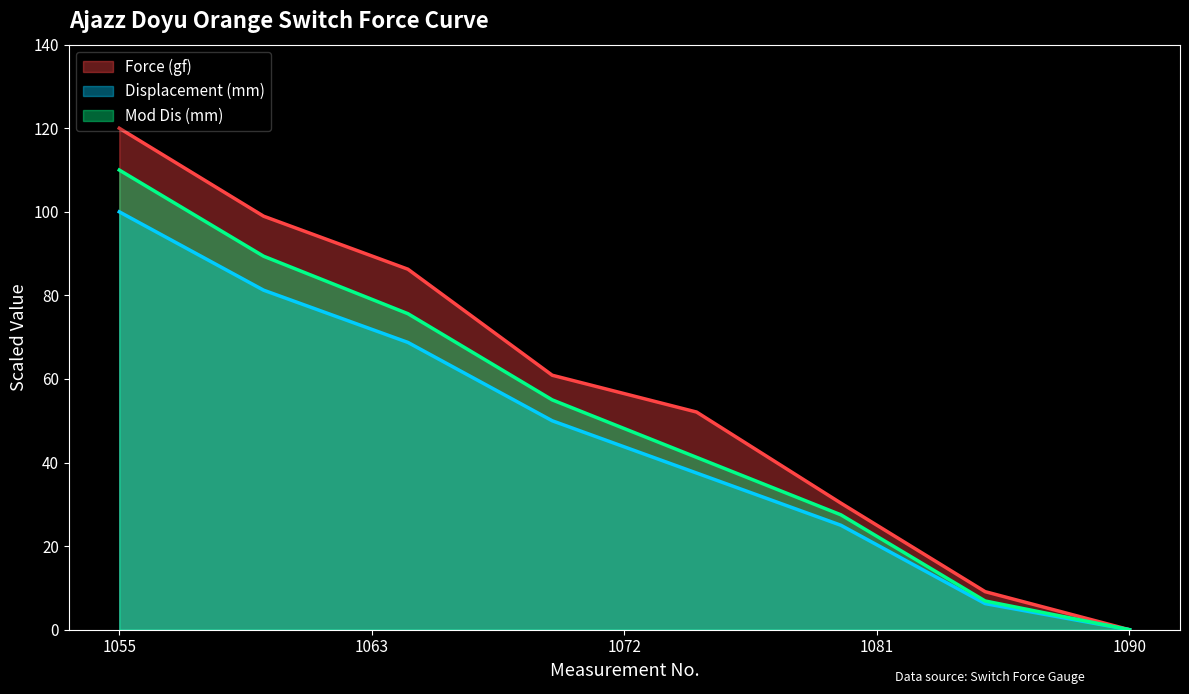

List the series in order of their overall mean, highest first.

Force (gf), Mod Dis (mm), Displacement (mm)